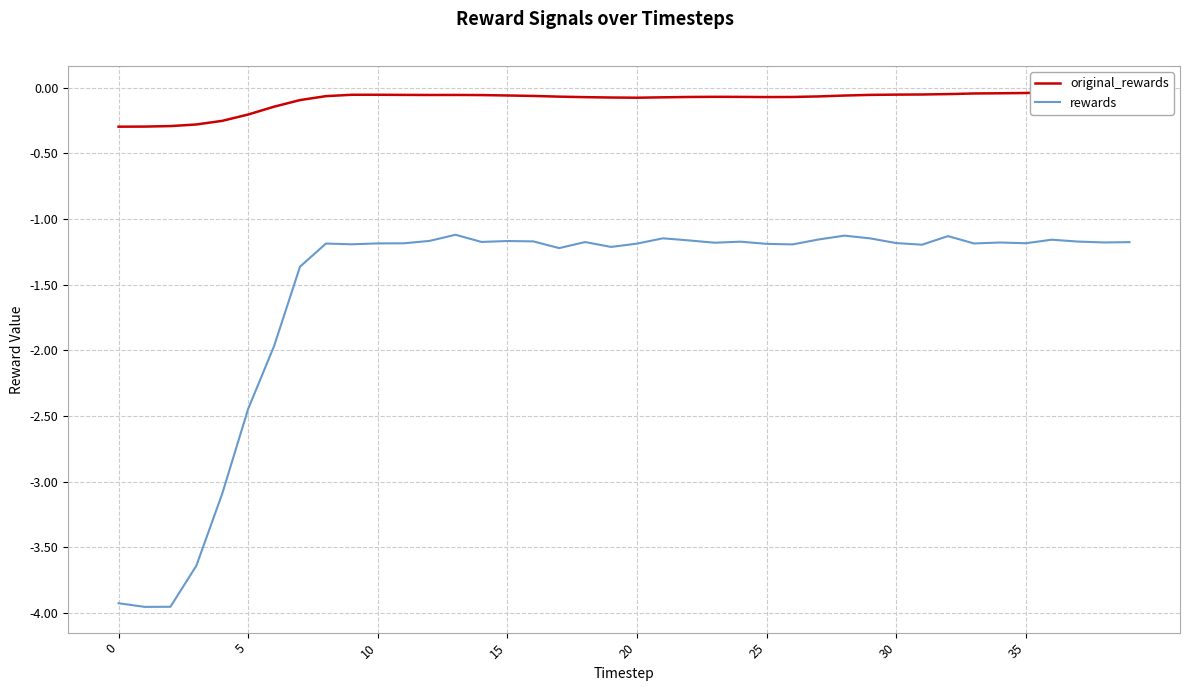

Between 30 and 12, which is larger?

30